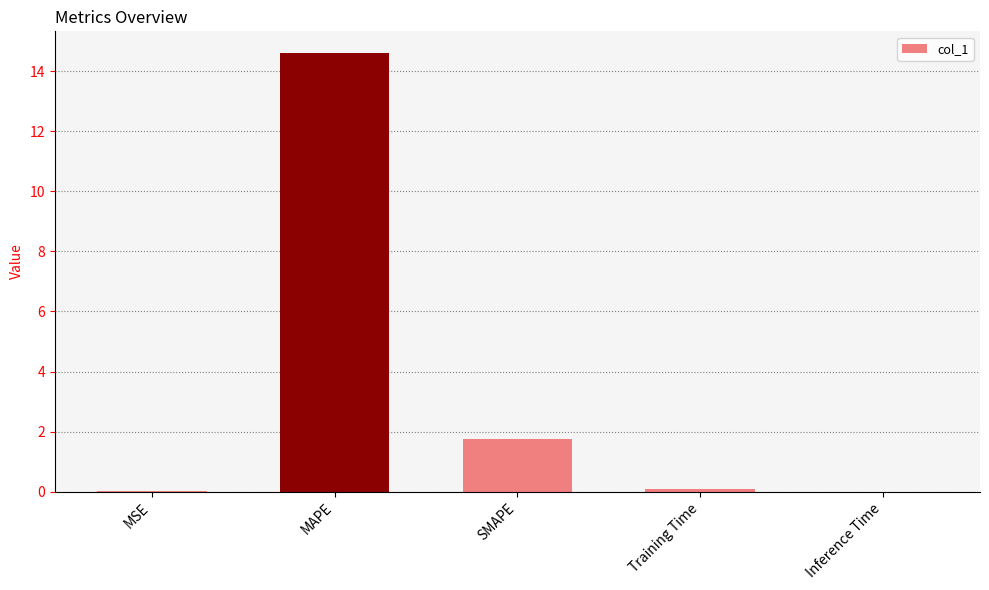

True or false: the data shows 1.0 at SMAPE.

False